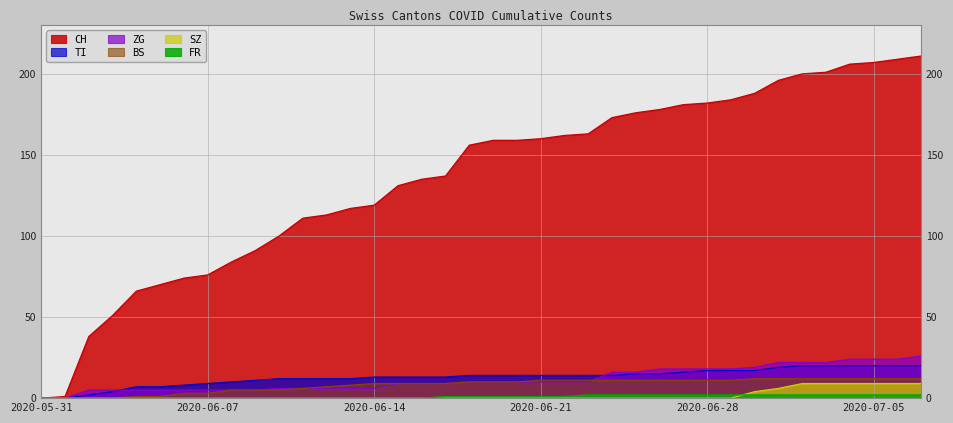

Which series has the largest total across all categories?

CH